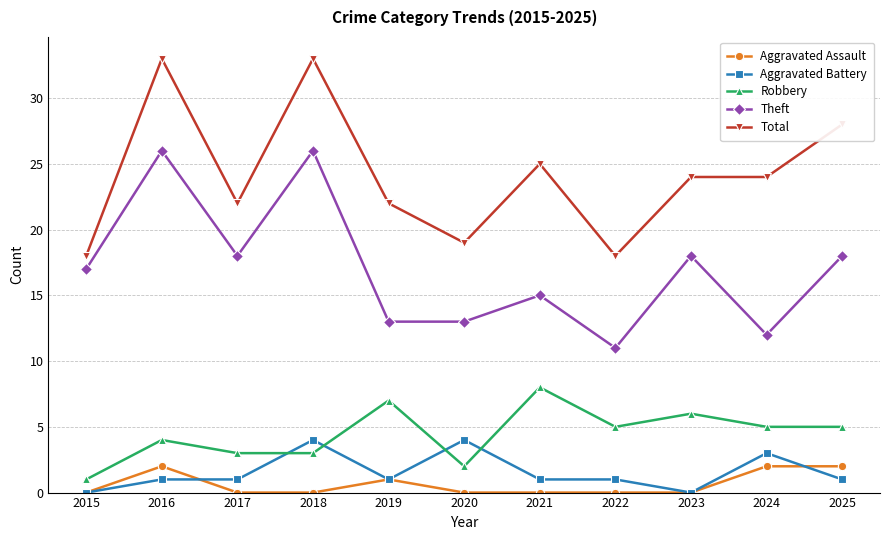

True or false: Robbery and Aggravated Assault intersect in this chart.

False